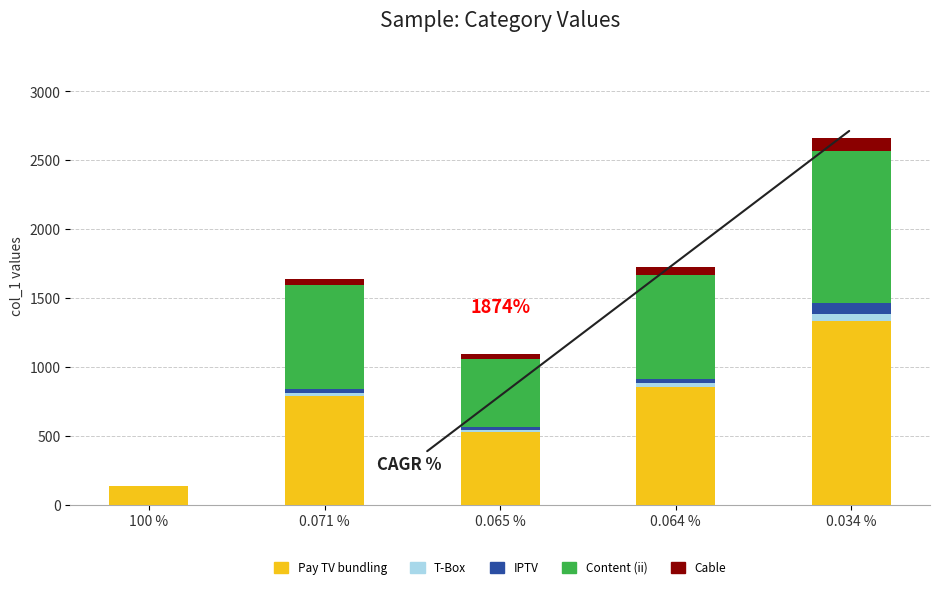

What is the highest value of the Pay TV bundling series?

1335